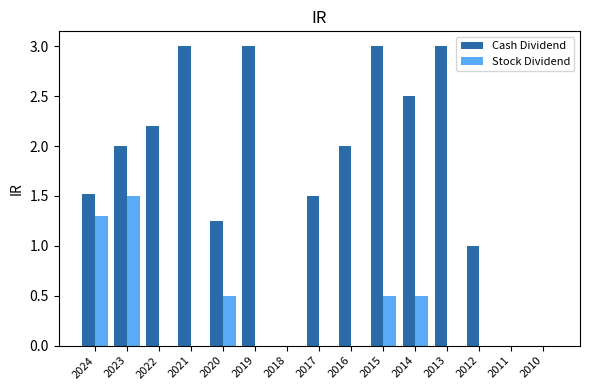

Are the bars grouped side by side (vs. stacked)?

Yes